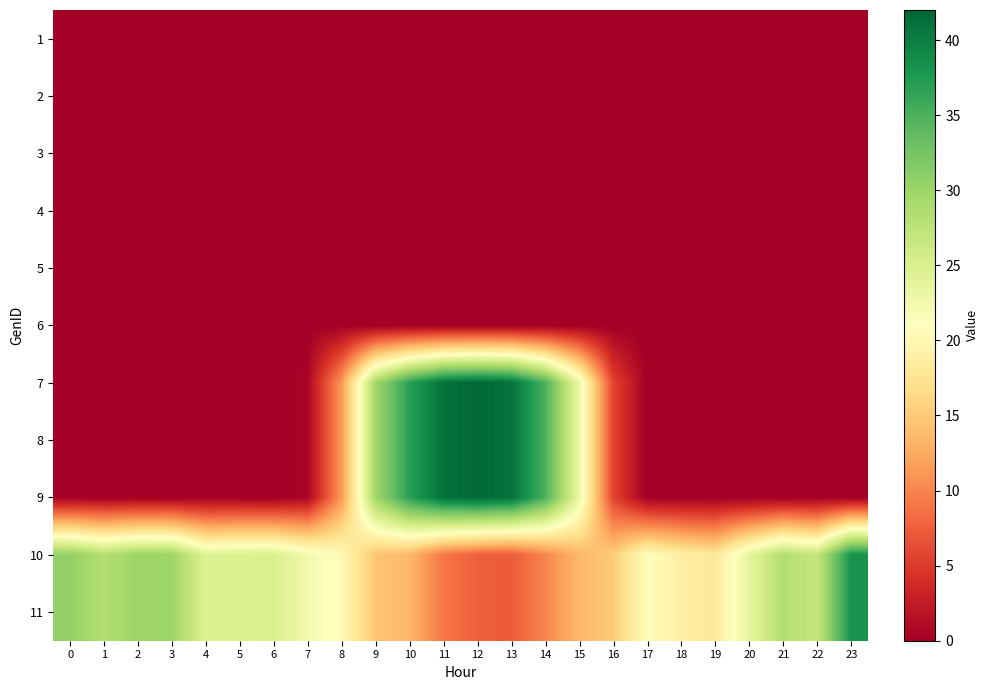

Reading left to right, transcribe all the data shown in this chart.

1: 0=0.0	1=0.0	2=0.0	3=0.0	4=0.0	5=0.0	6=0.0	7=0.0	8=0.0	9=0.0	10=0.0	11=0.0	12=0.0	13=0.0	14=0.0	15=0.0	16=0.0	17=0.0	18=0.0	19=0.0	20=0.0	21=0.0	22=0.0	23=0.0
2: 0=0.0	1=0.0	2=0.0	3=0.0	4=0.0	5=0.0	6=0.0	7=0.0	8=0.0	9=0.0	10=0.0	11=0.0	12=0.0	13=0.0	14=0.0	15=0.0	16=0.0	17=0.0	18=0.0	19=0.0	20=0.0	21=0.0	22=0.0	23=0.0
3: 0=0.0	1=0.0	2=0.0	3=0.0	4=0.0	5=0.0	6=0.0	7=0.0	8=0.0	9=0.0	10=0.0	11=0.0	12=0.0	13=0.0	14=0.0	15=0.0	16=0.0	17=0.0	18=0.0	19=0.0	20=0.0	21=0.0	22=0.0	23=0.0
4: 0=0.0	1=0.0	2=0.0	3=0.0	4=0.0	5=0.0	6=0.0	7=0.0	8=0.0	9=0.0	10=0.0	11=0.0	12=0.0	13=0.0	14=0.0	15=0.0	16=0.0	17=0.0	18=0.0	19=0.0	20=0.0	21=0.0	22=0.0	23=0.0
5: 0=0.0	1=0.0	2=0.0	3=0.0	4=0.0	5=0.0	6=0.0	7=0.0	8=0.0	9=0.0	10=0.0	11=0.0	12=0.0	13=0.0	14=0.0	15=0.0	16=0.0	17=0.0	18=0.0	19=0.0	20=0.0	21=0.0	22=0.0	23=0.0
6: 0=0.0	1=0.0	2=0.0	3=0.0	4=0.0	5=0.0	6=0.0	7=0.0	8=0.0	9=0.0	10=0.0	11=0.0	12=0.0	13=0.0	14=0.0	15=0.0	16=0.0	17=0.0	18=0.0	19=0.0	20=0.0	21=0.0	22=0.0	23=0.0
7: 0=0.0	1=0.0	2=0.0	3=0.0	4=0.0	5=0.0	6=0.0	7=0.6	8=11.3	9=29.6	10=36.9	11=41.0	12=41.8	13=41.0	14=35.0	15=23.1	16=5.7	17=0.0	18=0.0	19=0.0	20=0.0	21=0.0	22=0.0	23=0.0
8: 0=0.0	1=0.0	2=0.0	3=0.0	4=0.0	5=0.0	6=0.0	7=0.6	8=11.3	9=29.6	10=36.9	11=41.0	12=41.8	13=41.0	14=35.0	15=23.1	16=5.7	17=0.0	18=0.0	19=0.0	20=0.0	21=0.0	22=0.0	23=0.0
9: 0=0.0	1=0.0	2=0.0	3=0.0	4=0.0	5=0.0	6=0.0	7=0.6	8=11.3	9=29.6	10=36.9	11=41.0	12=41.8	13=41.0	14=35.0	15=23.1	16=5.7	17=0.0	18=0.0	19=0.0	20=0.0	21=0.0	22=0.0	23=0.0
10: 0=30.6	1=28.3	2=30.0	3=29.8	4=24.6	5=24.9	6=25.0	7=22.4	8=20.2	9=14.6	10=13.5	11=9.1	12=7.5	13=7.2	14=10.0	15=13.5	16=15.1	17=20.8	18=18.9	19=18.0	20=23.7	21=28.3	22=26.8	23=38.1
11: 0=30.6	1=28.3	2=30.0	3=29.8	4=24.6	5=24.9	6=25.0	7=22.4	8=20.2	9=14.6	10=13.5	11=9.1	12=7.5	13=7.2	14=10.0	15=13.5	16=15.1	17=20.8	18=18.9	19=18.0	20=23.7	21=28.3	22=26.8	23=38.1